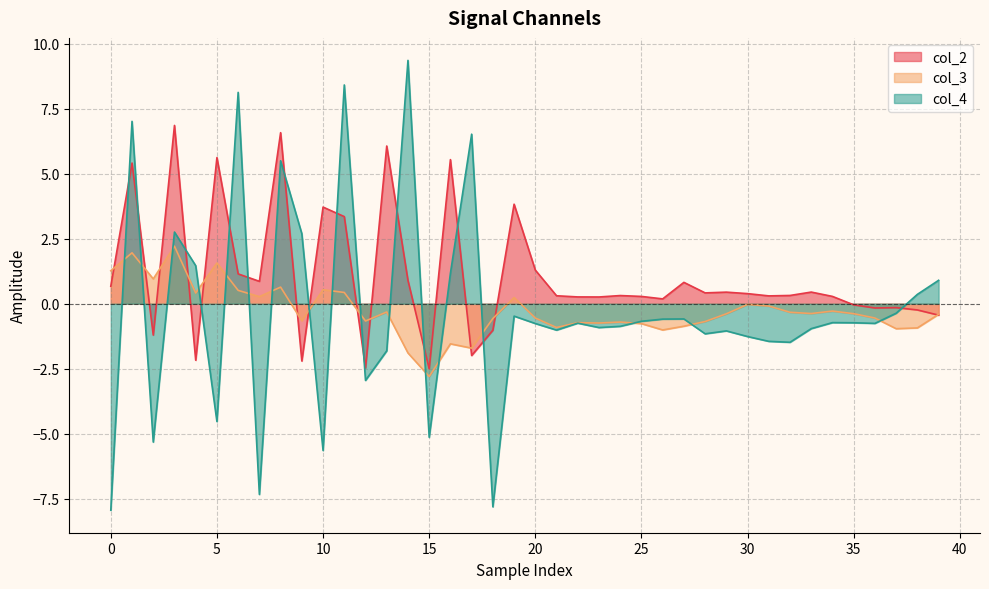

What is the spread (max minus min) of values at 0?

9.2